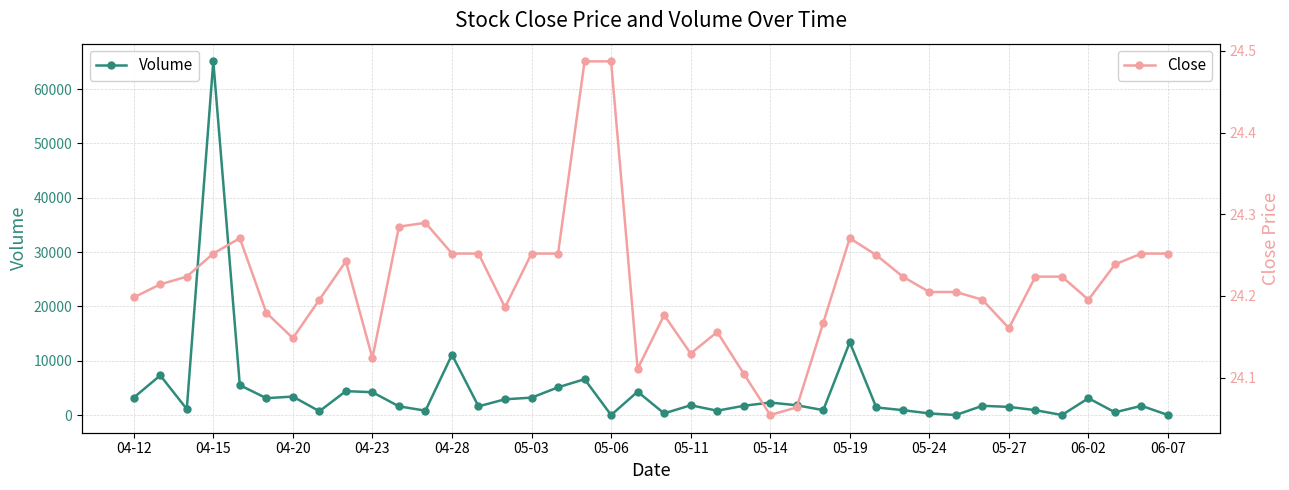

List the series in order of their peak value, highest first.

Volume, Close